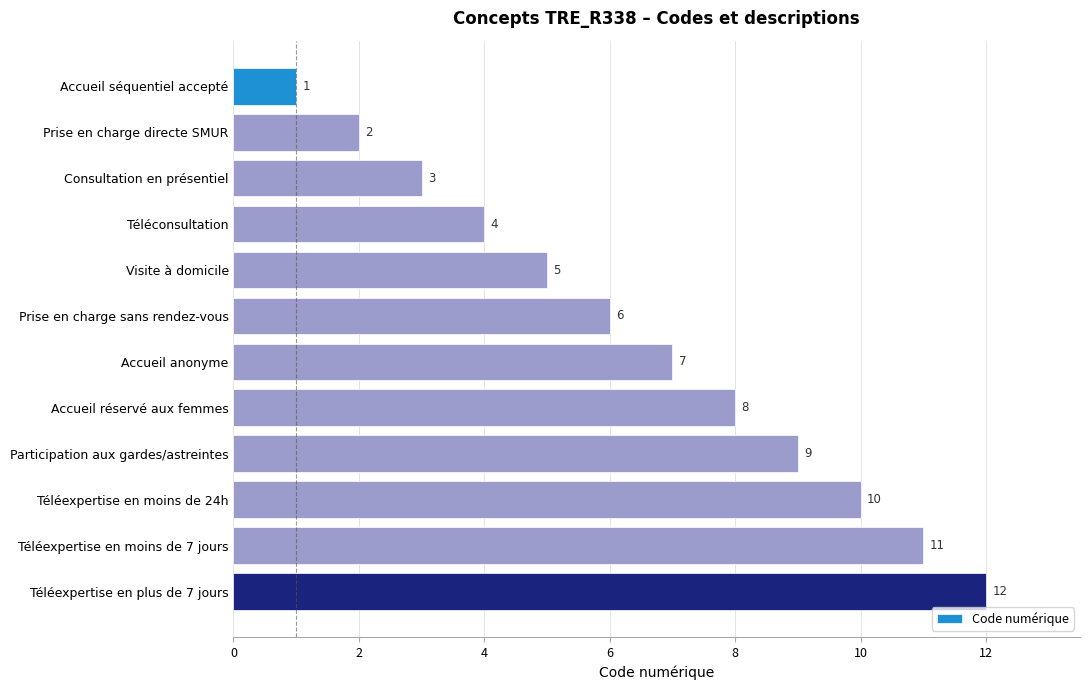

Between Prise en charge sans rendez-vous and Accueil séquentiel accepté, which is larger?

Prise en charge sans rendez-vous